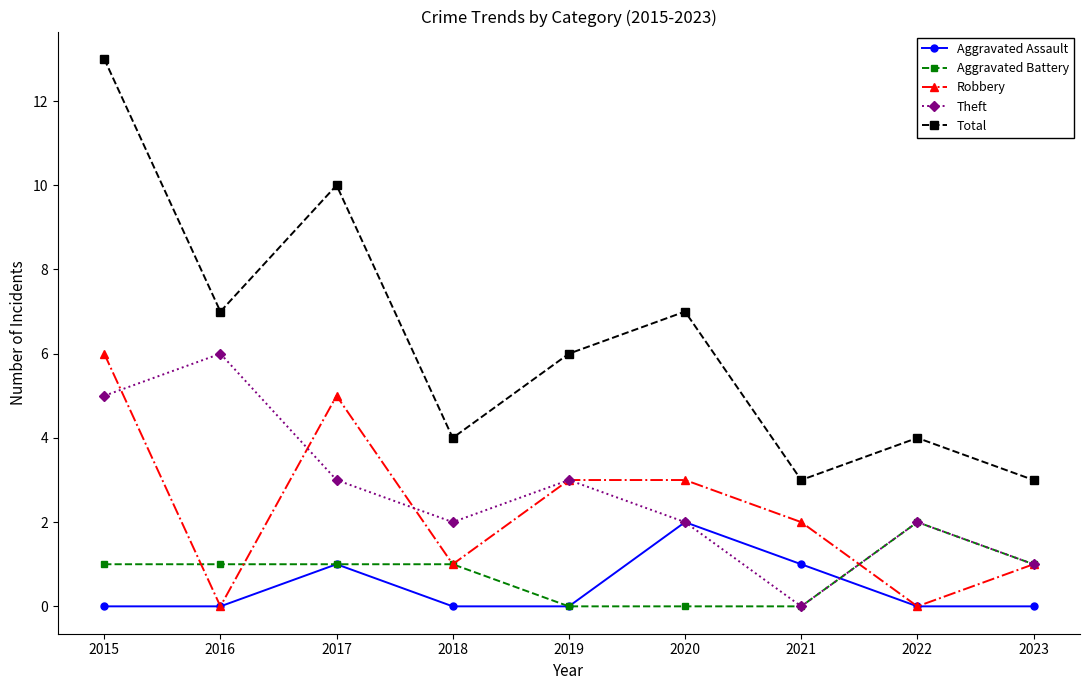

Is it true that Theft equals 1 at 2015?

False